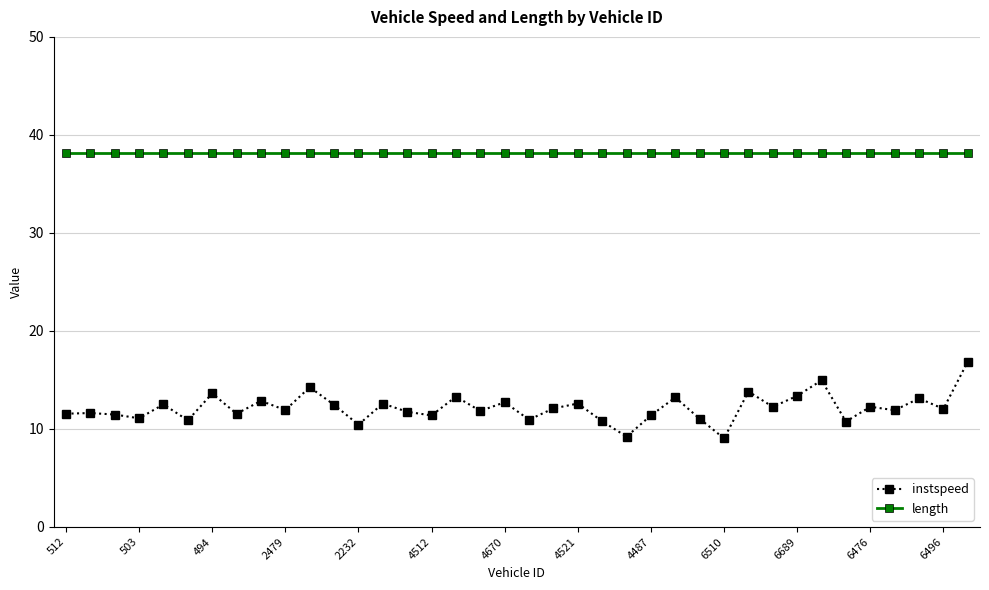

Rank the series by their maximum value, from lowest to highest.

instspeed, length